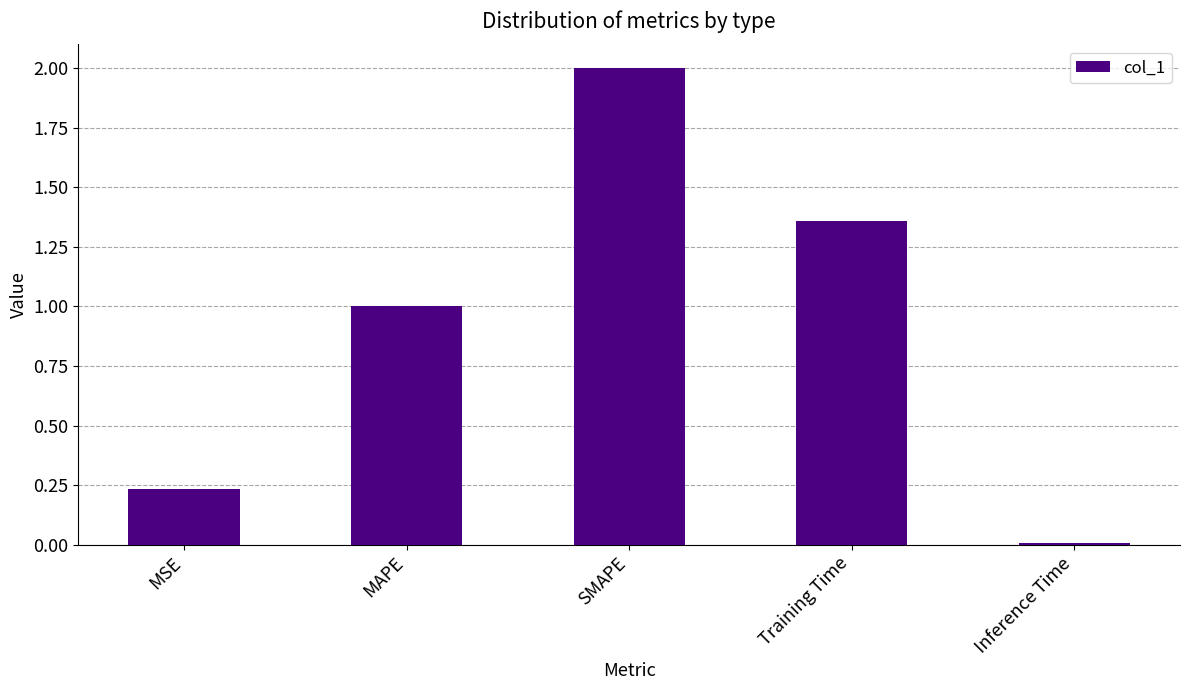

What is the average value?

0.9